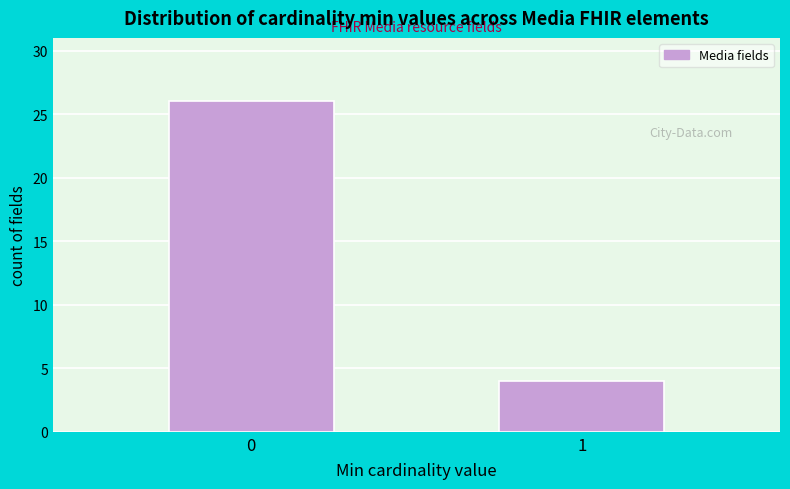

Reading right to left, what are all the values shown in this chart?

1=4	0=26